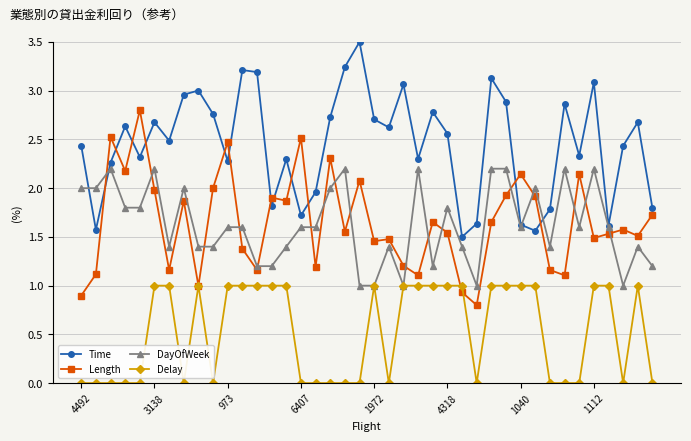

How many times do Length and DayOfWeek cross each other?

17